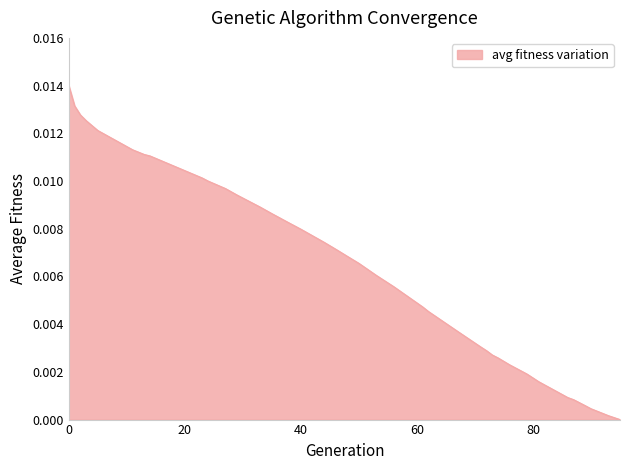

Where is the data nearest to the value 0?

95